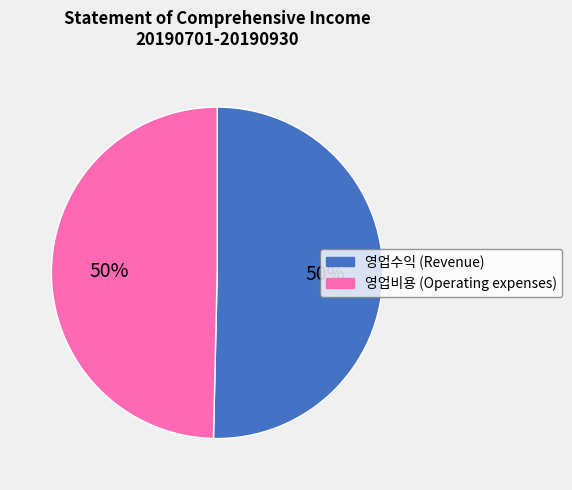

True or false: 영업수익 (Revenue) accounts for 50% of the total.

True